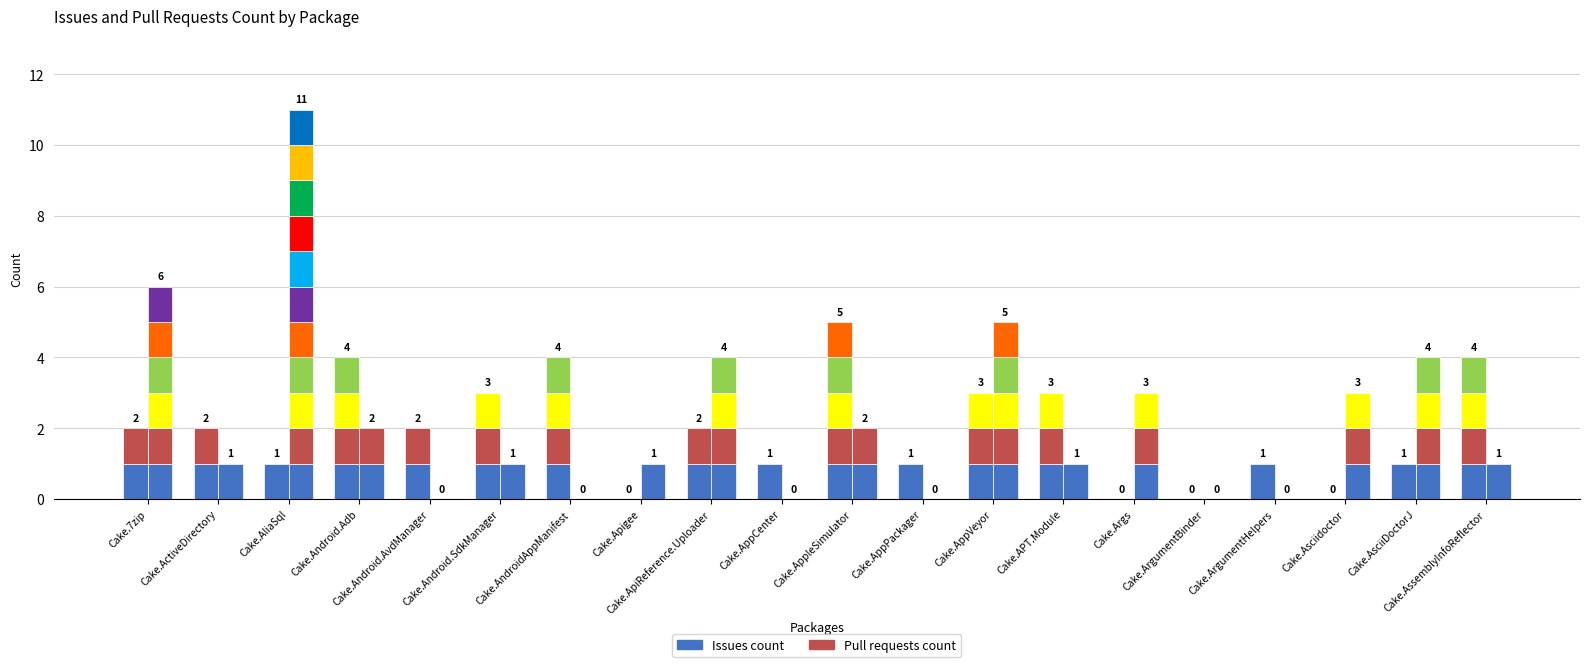

Which category has the lowest value in the Issues count series?

Cake.Apigee